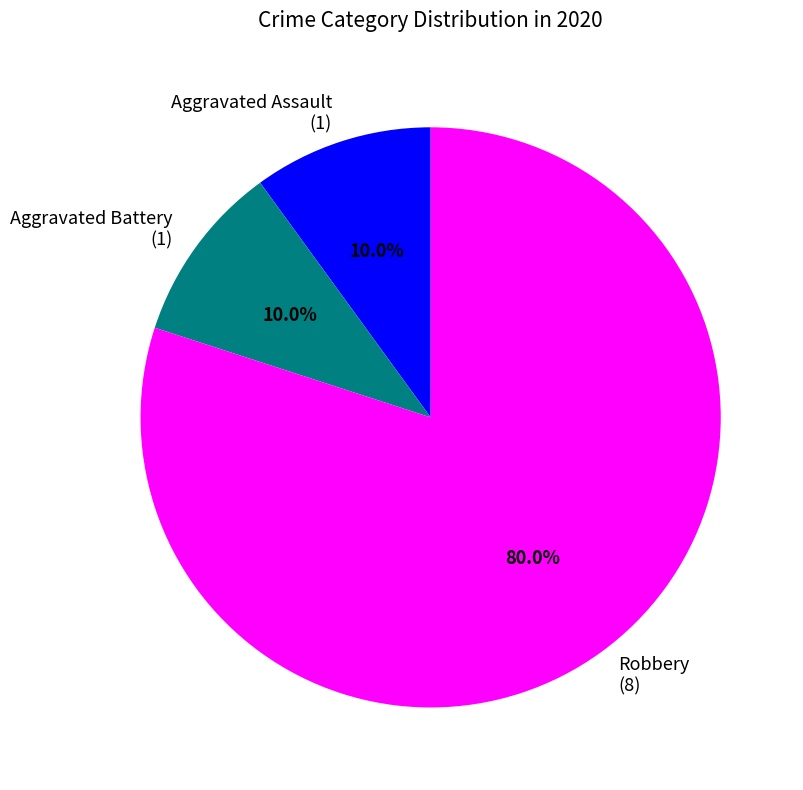

What percentage is the Robbery slice, to the nearest percent?

80%